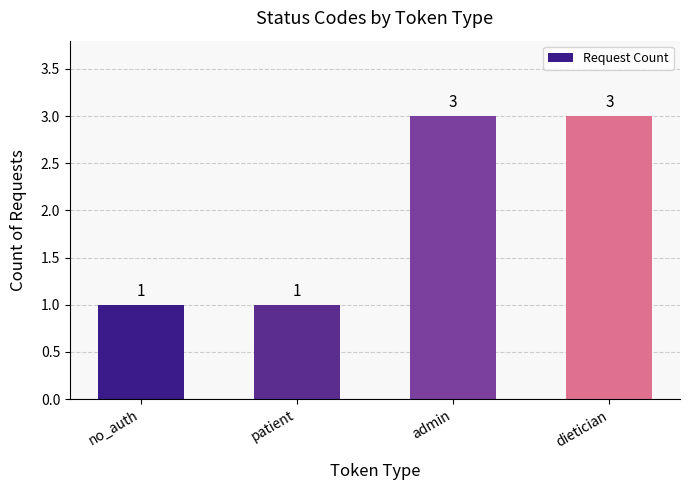

What is the approximate value at no_auth?

1